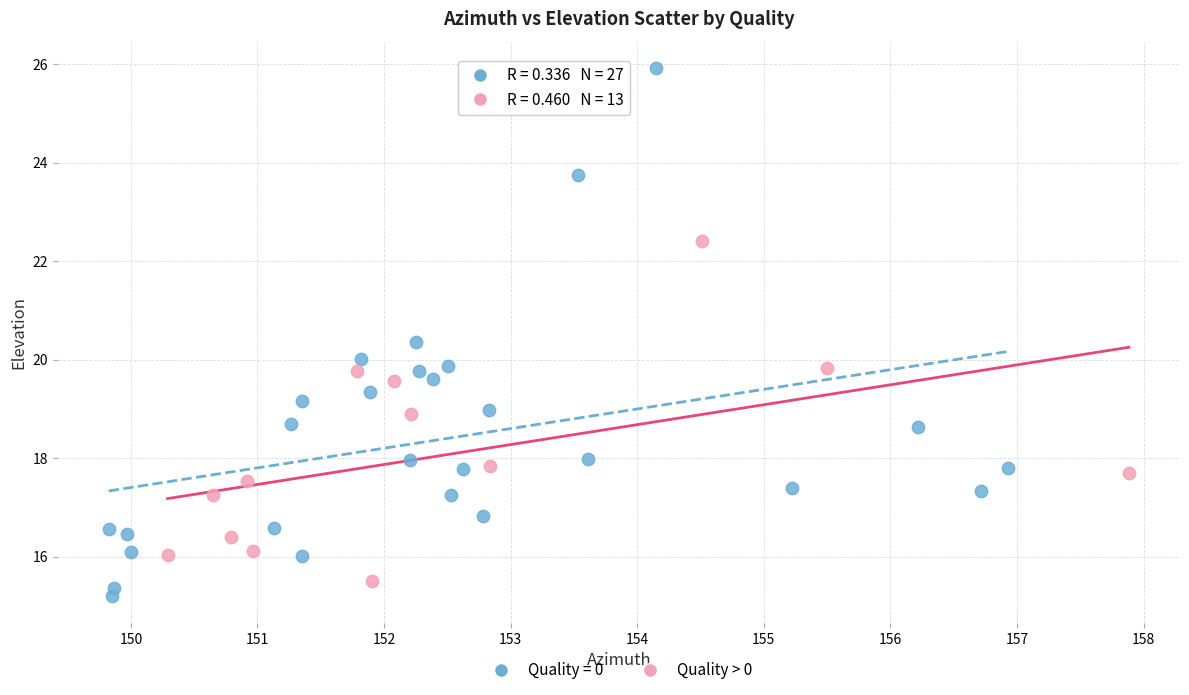

Which series has the widest spread of Y values?

Quality = 0